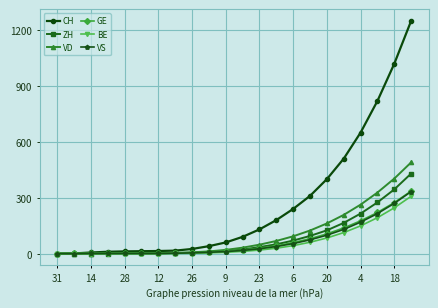

Which series has the largest total across all categories?

CH